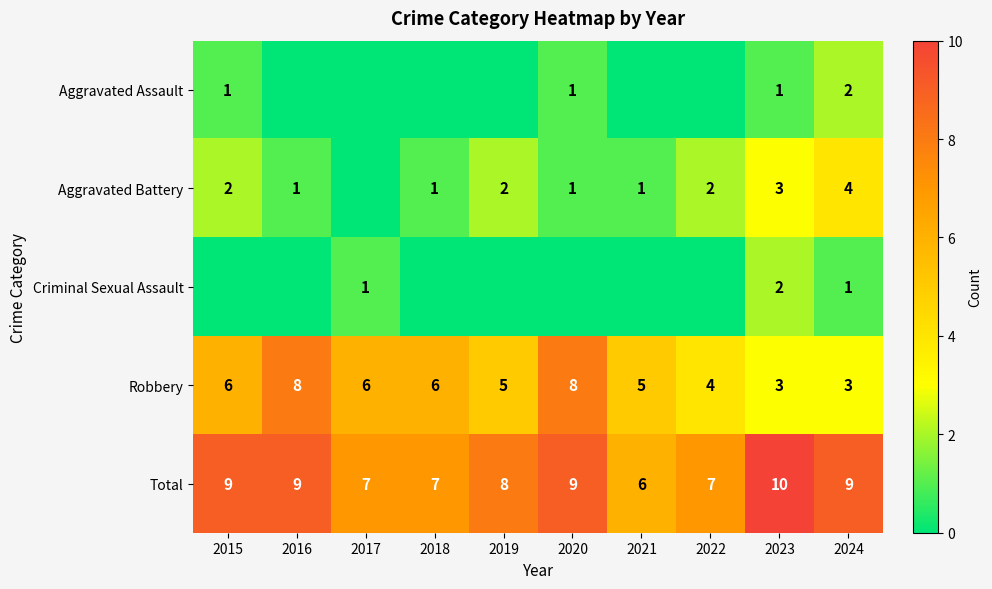

What is the average value of the Total series?

8